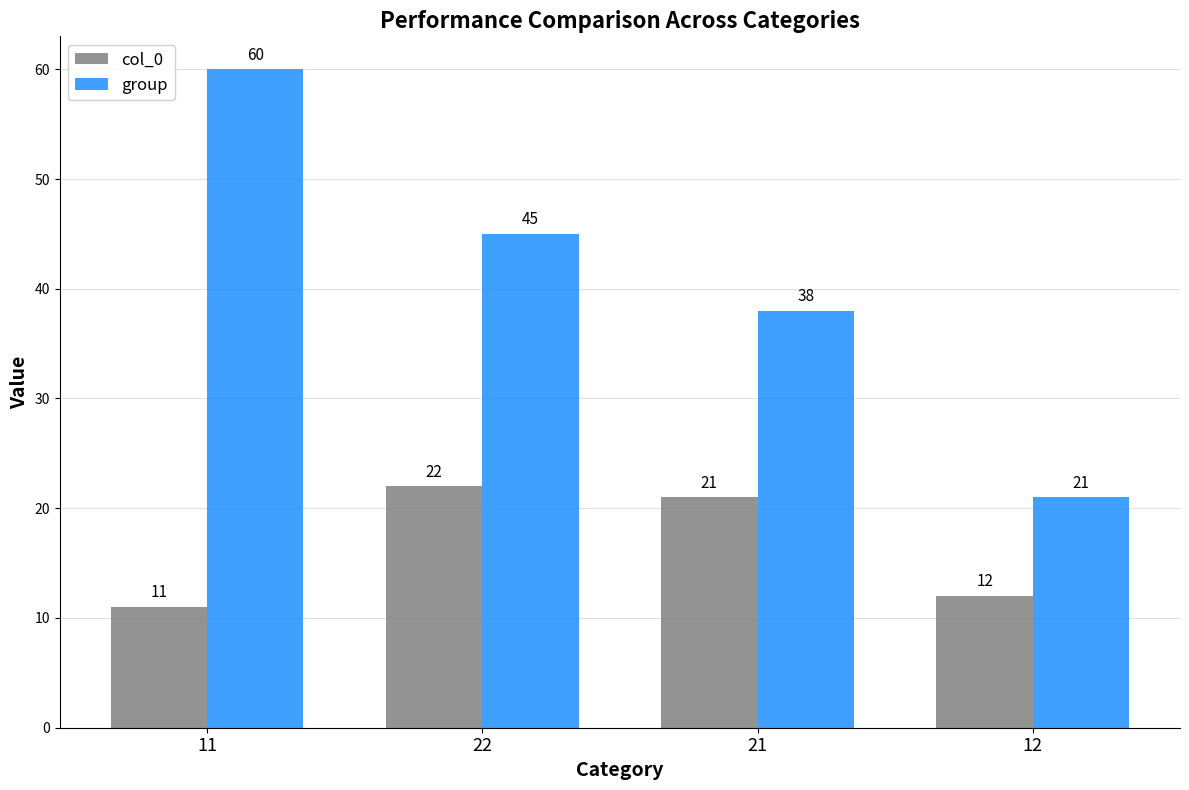

Which series changed the most between 21 and 12?

group